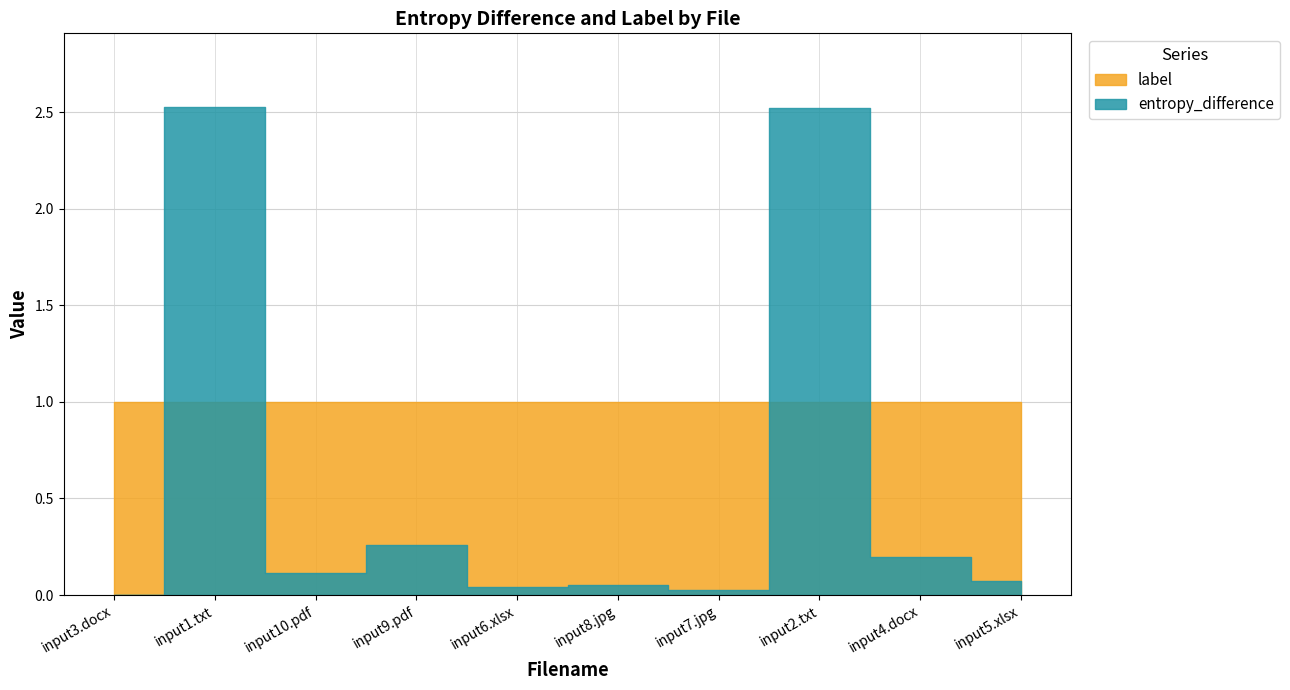

At which label does label reach its peak?

input3.docx